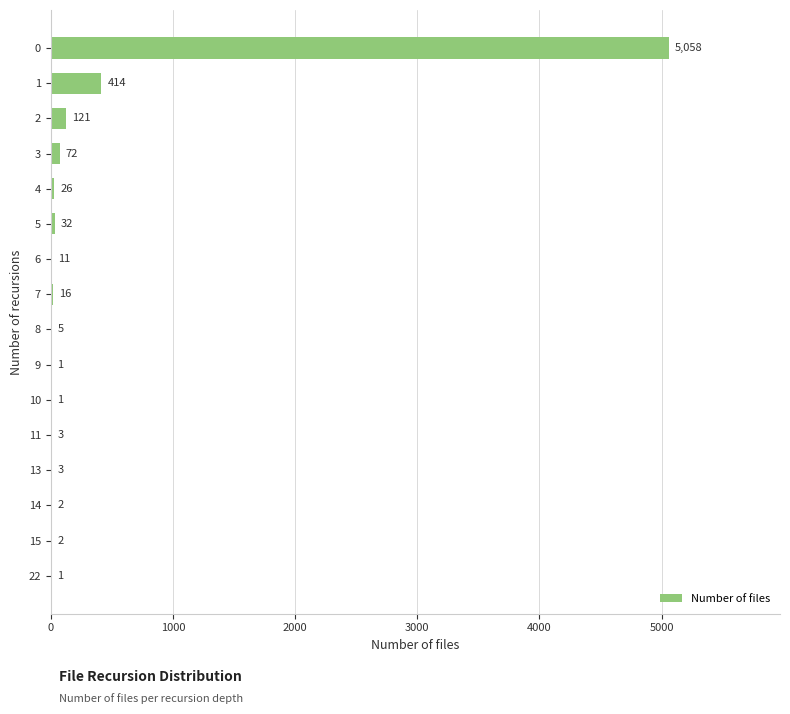

What is the sum of the values at 5 and 11?

35